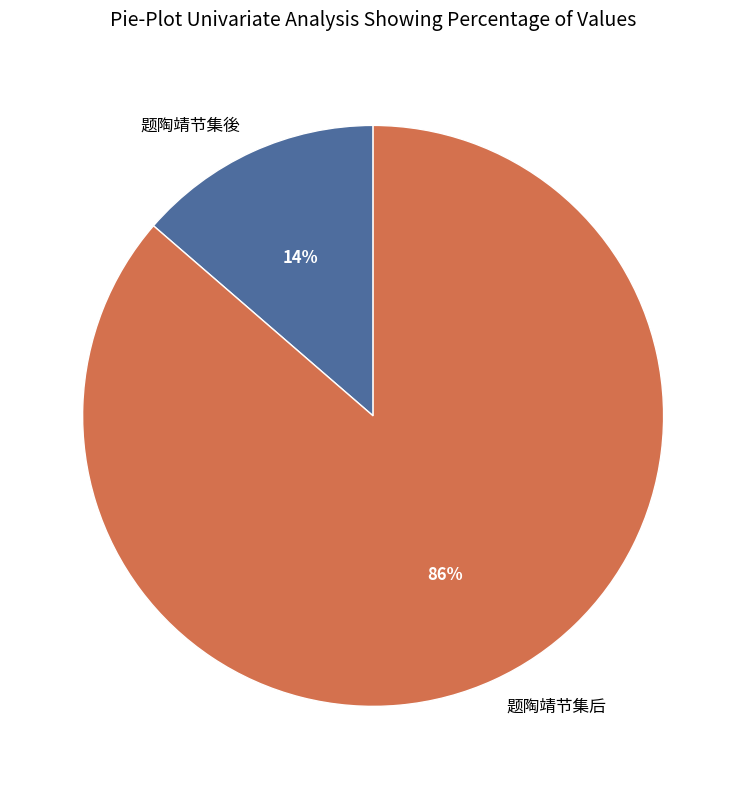

To the nearest percent, what is the combined percentage of 题陶靖节集後 and 题陶靖节集后?

100%